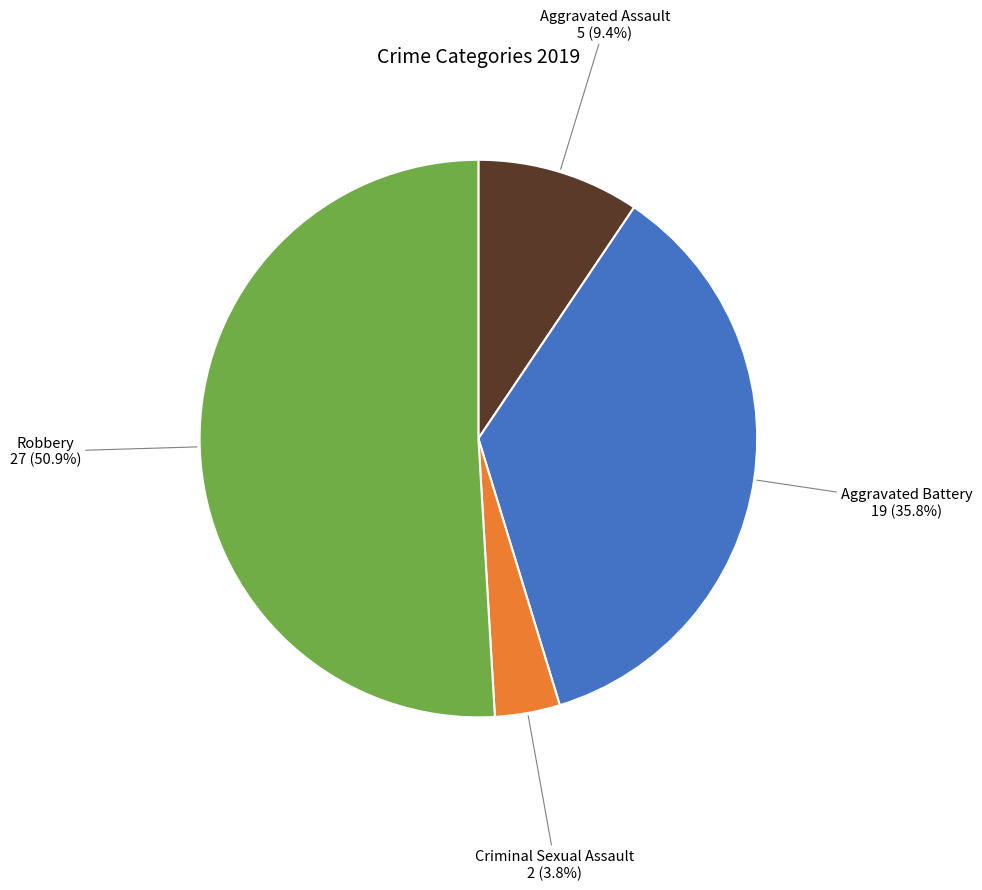

How many segments does this pie chart have?

4